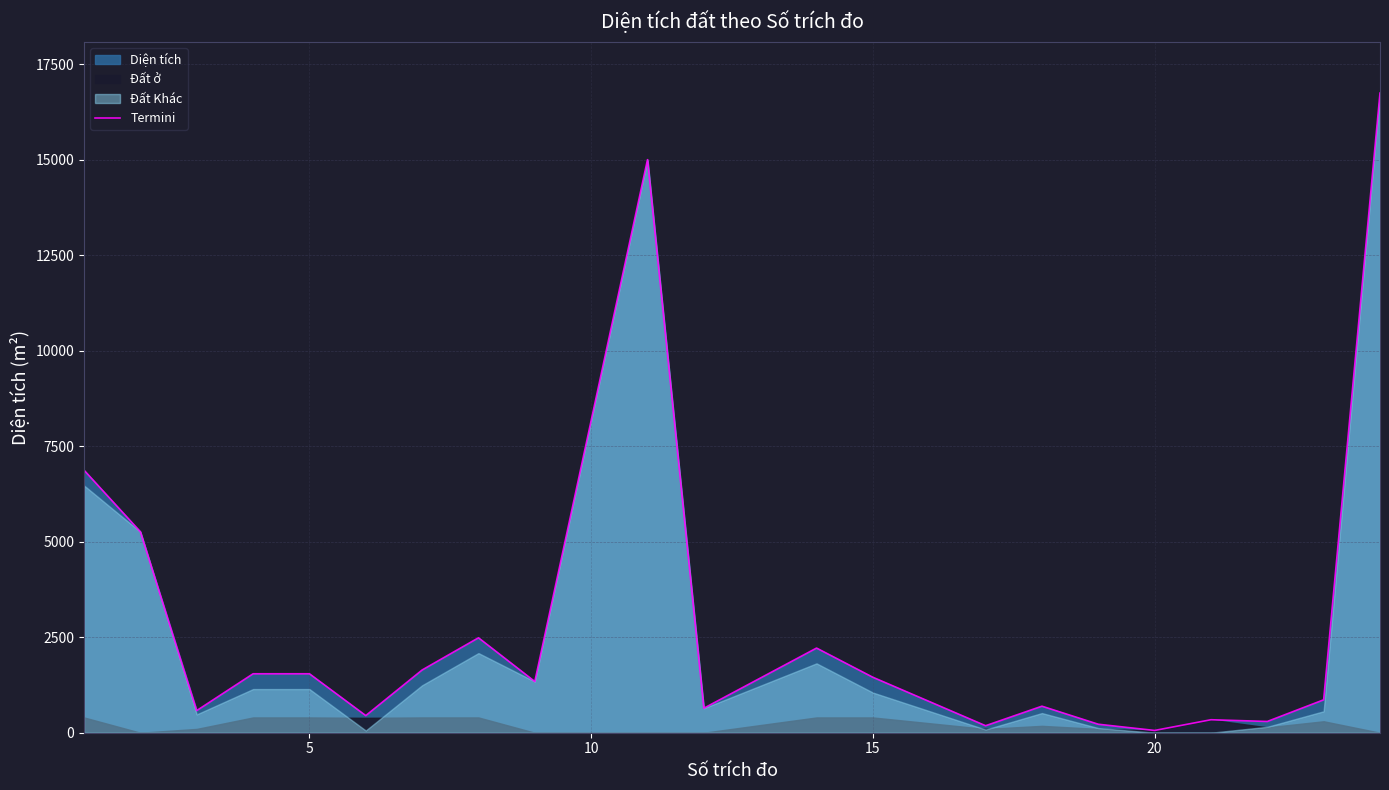

What is the highest value of the Termini series?

16743.1